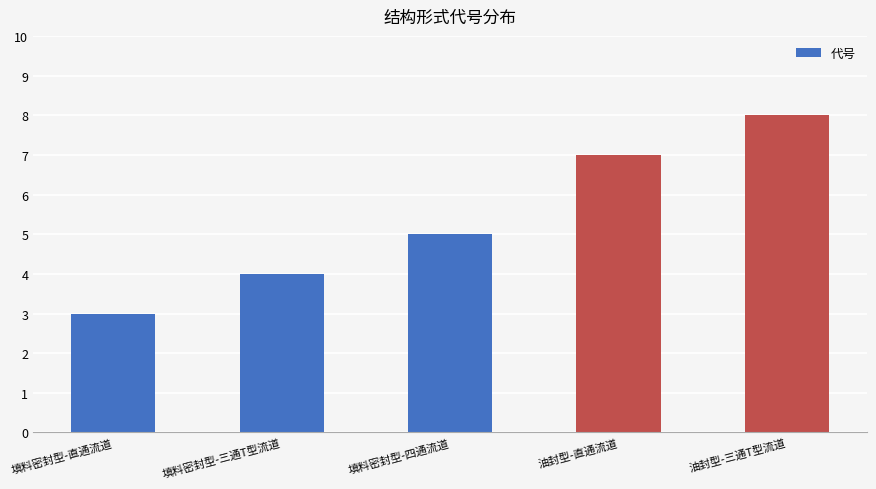

Reading left to right, what are all the values shown in this chart?

填料密封型-直通流道=3	填料密封型-三通T型流道=4	填料密封型-四通流道=5	油封型-直通流道=7	油封型-三通T型流道=8